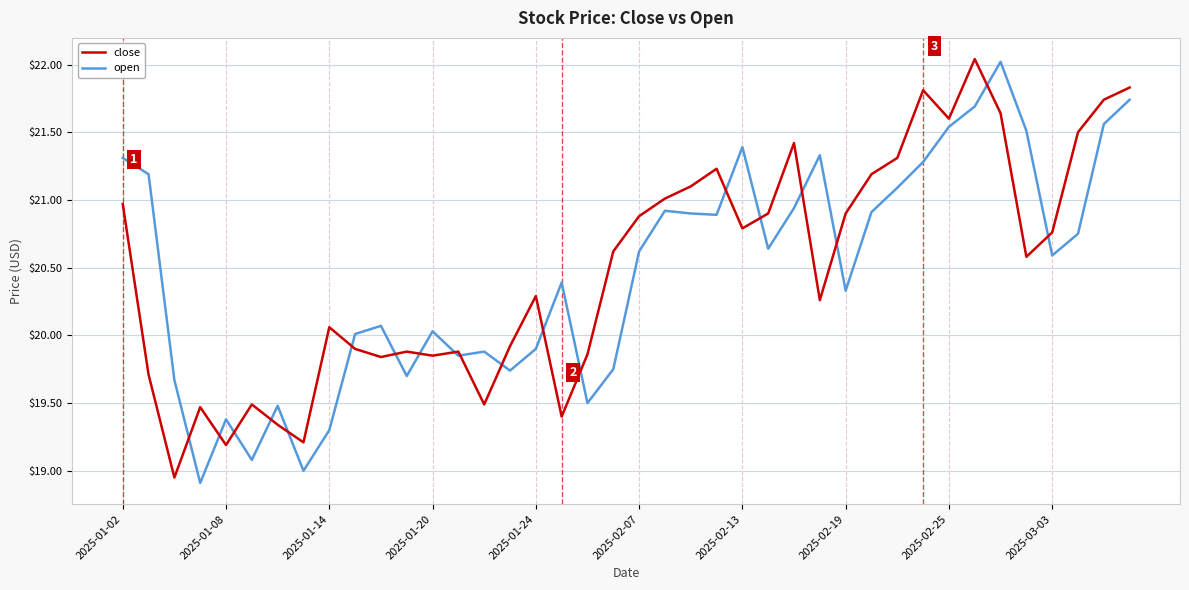

Reading left to right, extract all data points from this chart.

close: 21.0	19.7	18.9	19.5	19.2	19.5	19.3	19.2	20.1	19.9	19.8	19.9	19.9	19.9	19.5	19.9	20.3	19.4	19.9	20.6	20.9	21.0	21.1	21.2	20.8	20.9	21.4	20.3	20.9	21.2	21.3	21.8	21.6	22.0	21.6	20.6	20.8	21.5	21.7	21.8
open: 21.3	21.2	19.7	18.9	19.4	19.1	19.5	19.0	19.3	20.0	20.1	19.7	20.0	19.9	19.9	19.7	19.9	20.4	19.5	19.8	20.6	20.9	20.9	20.9	21.4	20.6	20.9	21.3	20.3	20.9	21.1	21.3	21.5	21.7	22.0	21.5	20.6	20.8	21.6	21.7